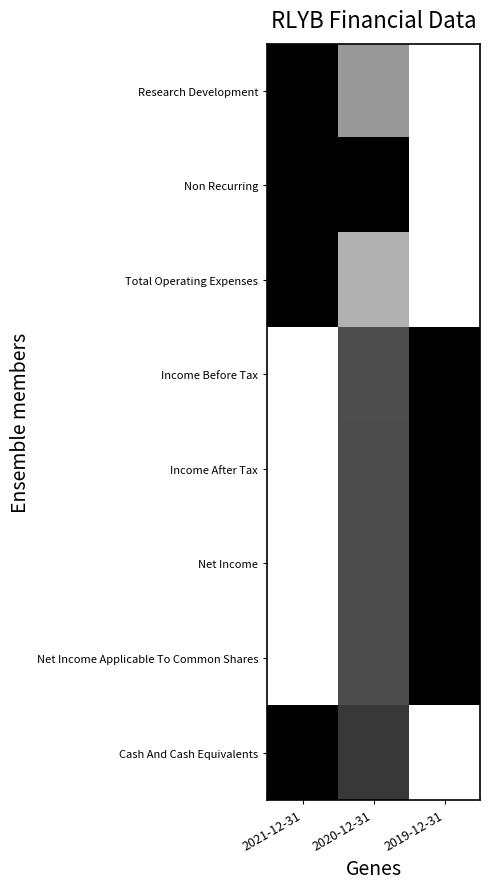

Between 2021-12-31 and 2020-12-31, which series saw the biggest shift?

Income After Tax